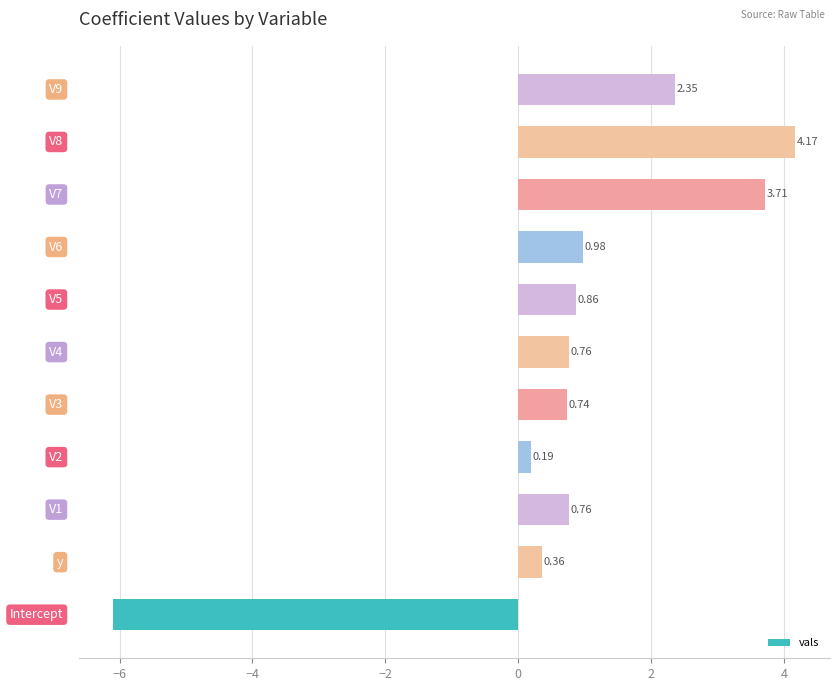

What is the difference between the maximum and minimum values?

10.3